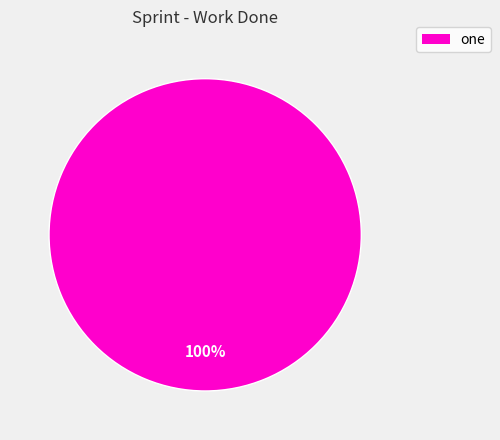

How many slices are in this pie chart?

1